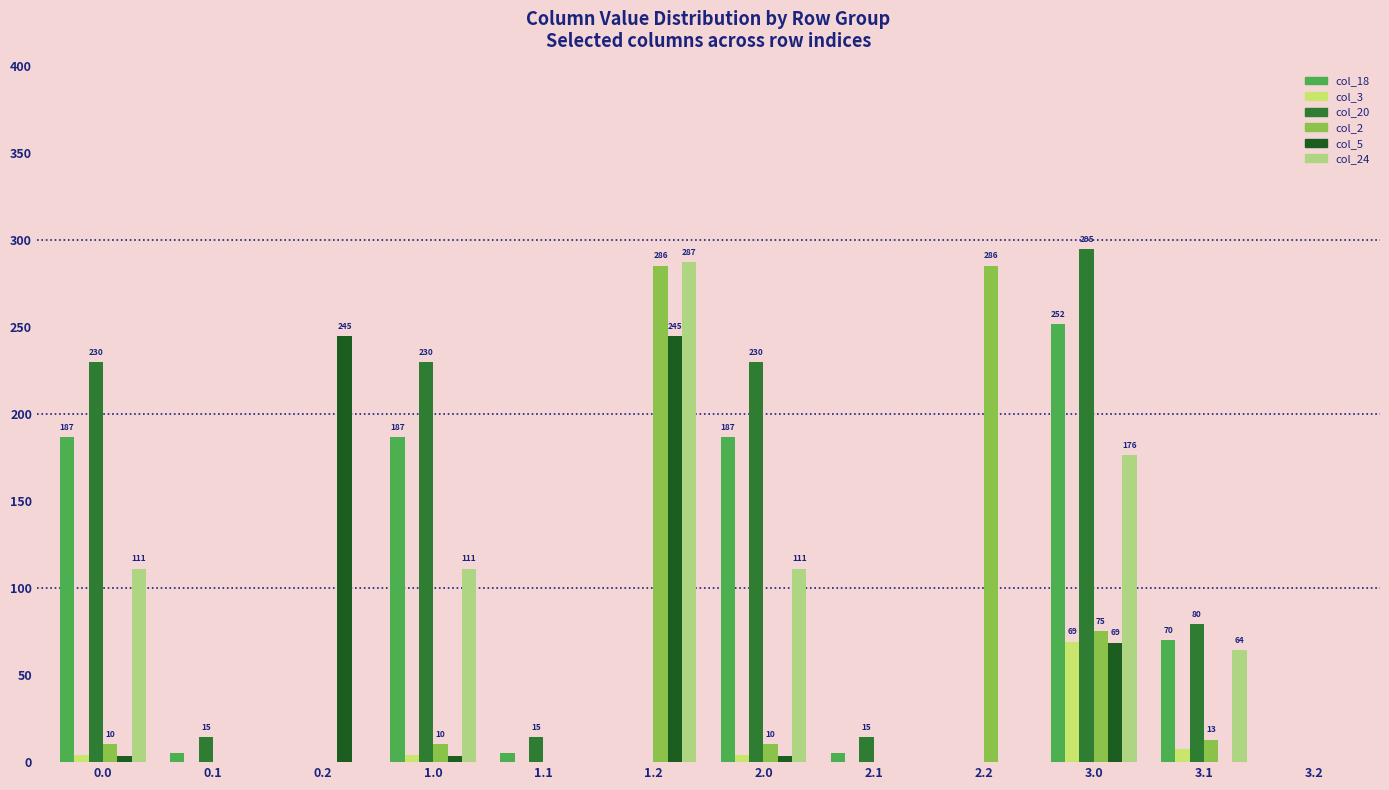

Does the chart contain stacked bars?

No